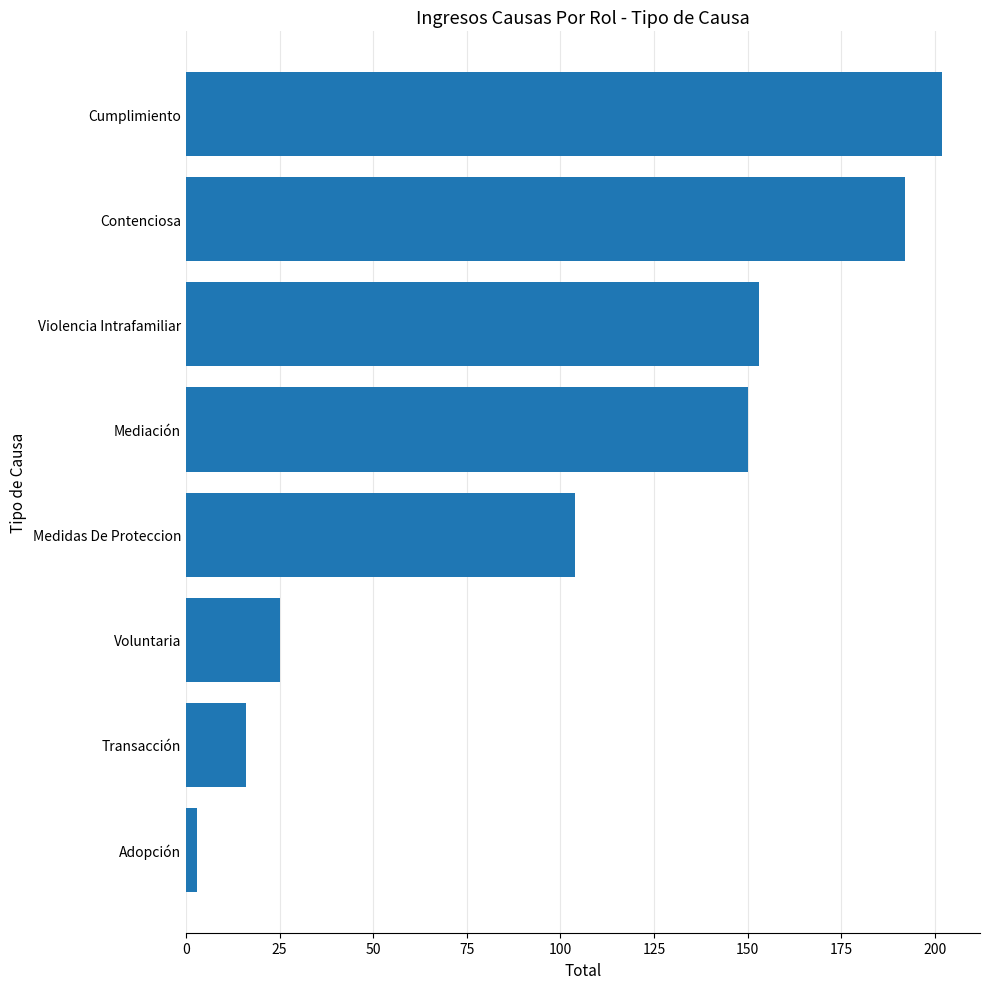

Between Adopción and Violencia Intrafamiliar, which is larger?

Violencia Intrafamiliar